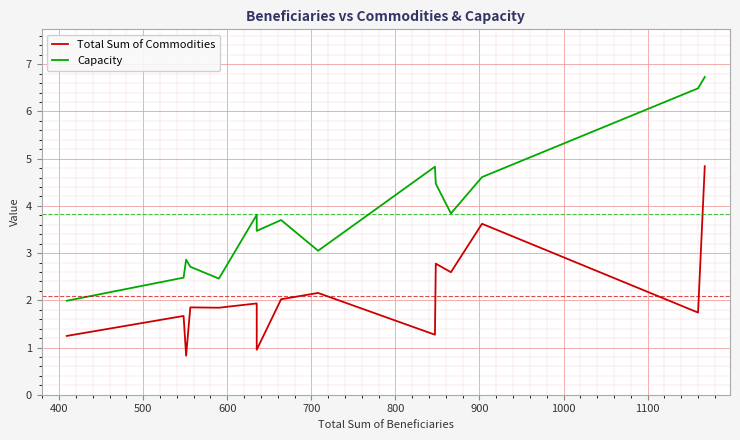

How many data points does each series have?

15